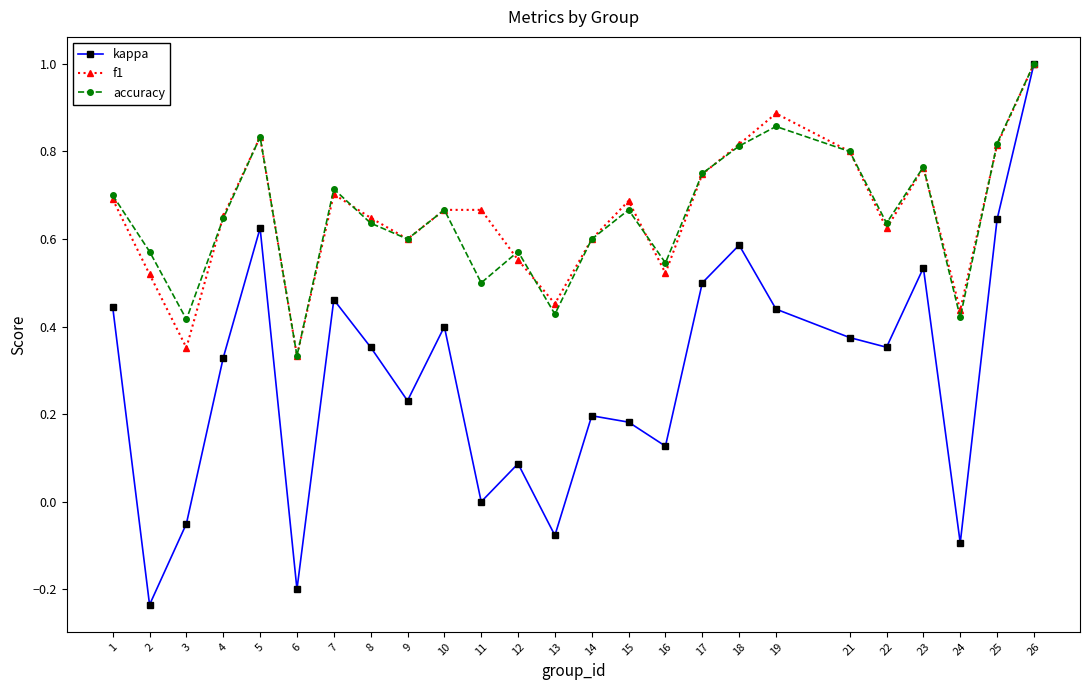

True or false: accuracy has more than 1 points higher than both neighbors.

True